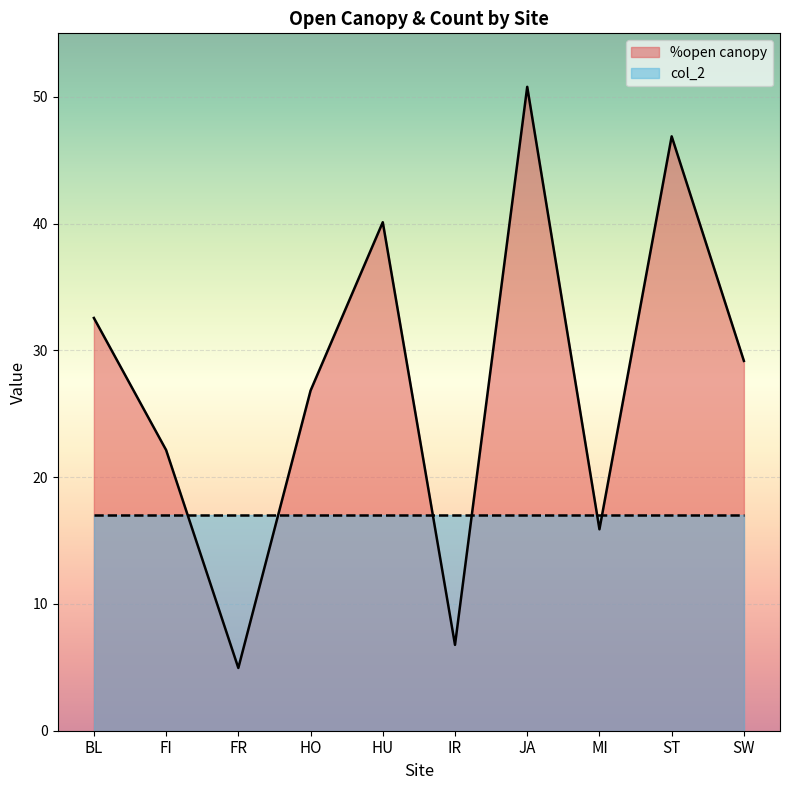

What is the change in value from BL to IR?

-25.8